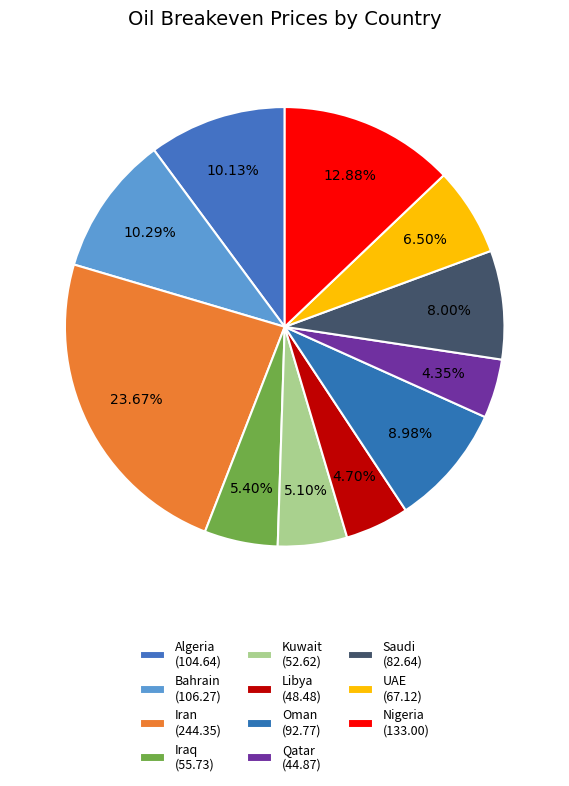

To the nearest percent, what is the average slice percentage?

9%